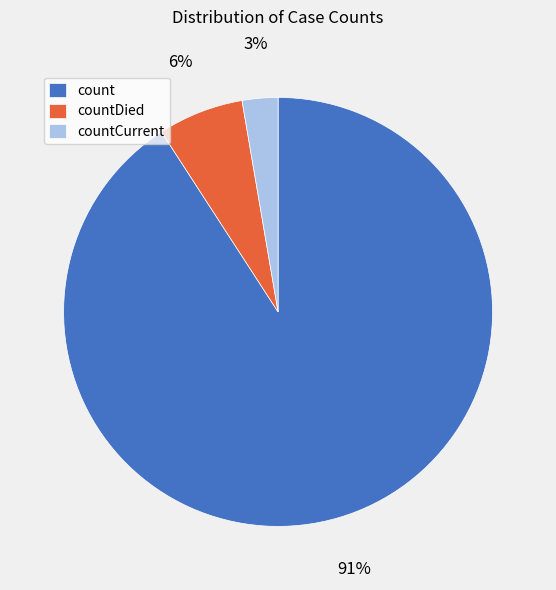

To the nearest percent, what is the combined percentage of countDied and countCurrent?

9%